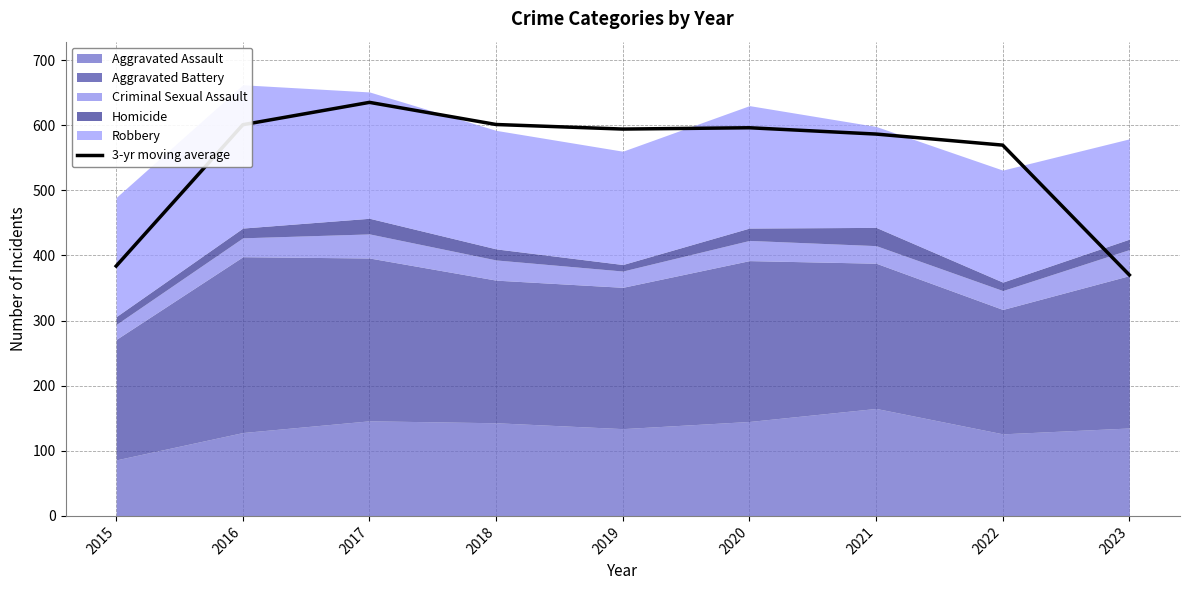

How many points are higher than both their immediate neighbors (excluding endpoints)?

2